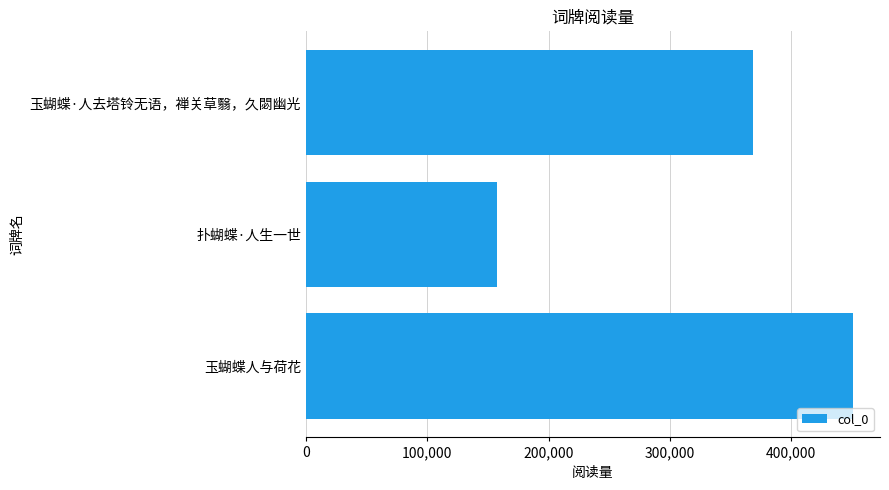

Reading bottom to top, list all the values displayed in this chart.

450518	157256	368705